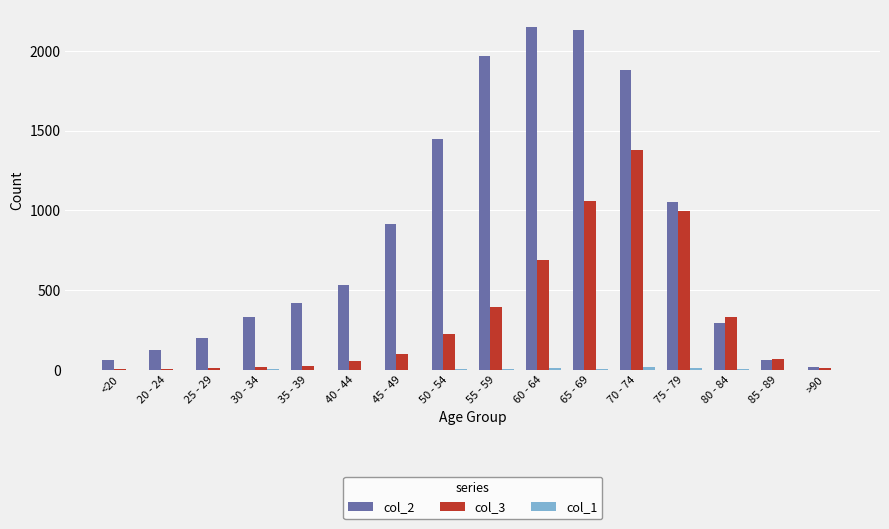

At which label is col_3 closest to 691?

60 - 64